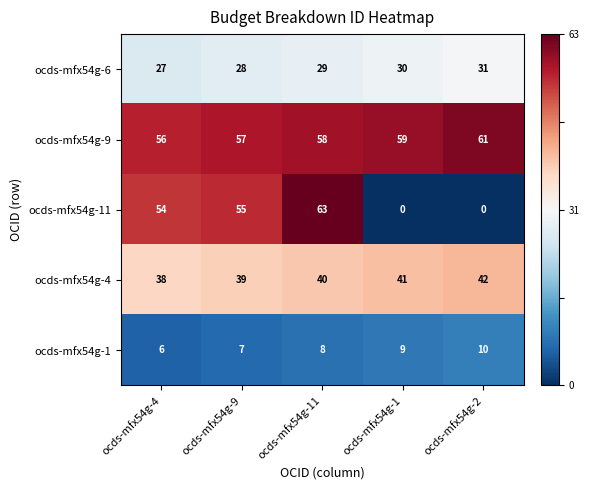

What is the average value of the ocds-mfx54g-6 series?

29